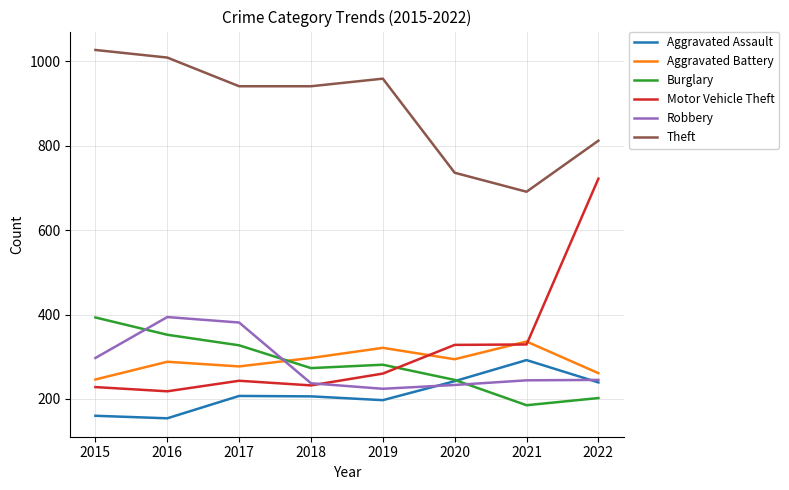

Which series has the widest spread of values?

Motor Vehicle Theft